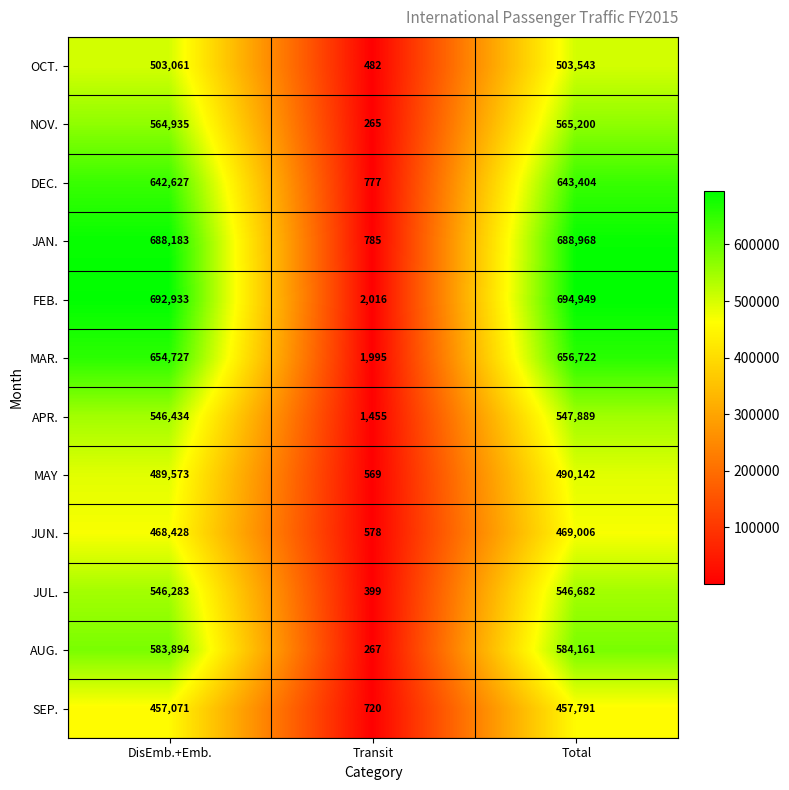

What is the maximum value shown in the chart?

694949